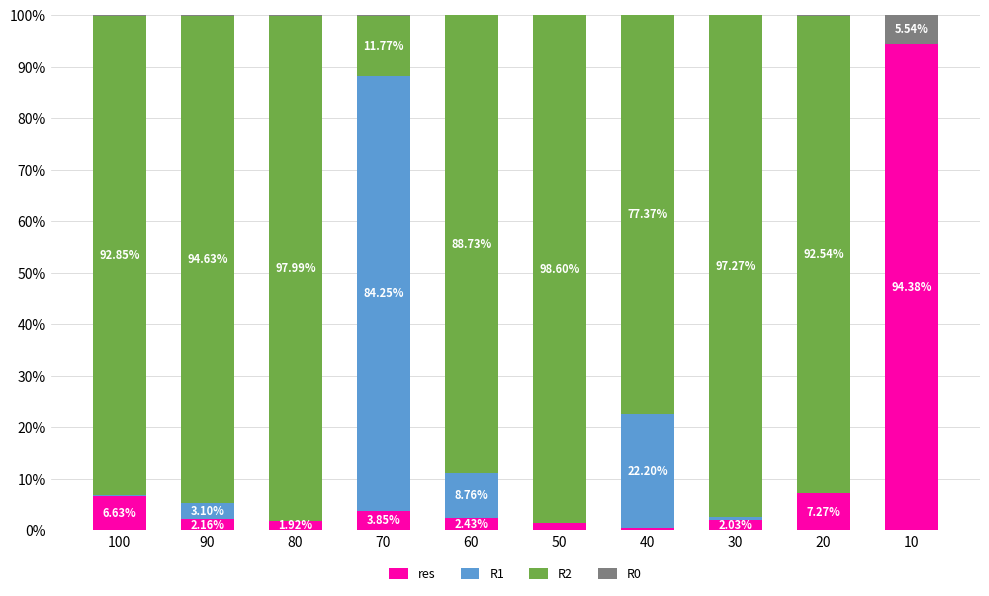

What is the sum of the res values at 100 and 60?

9.1